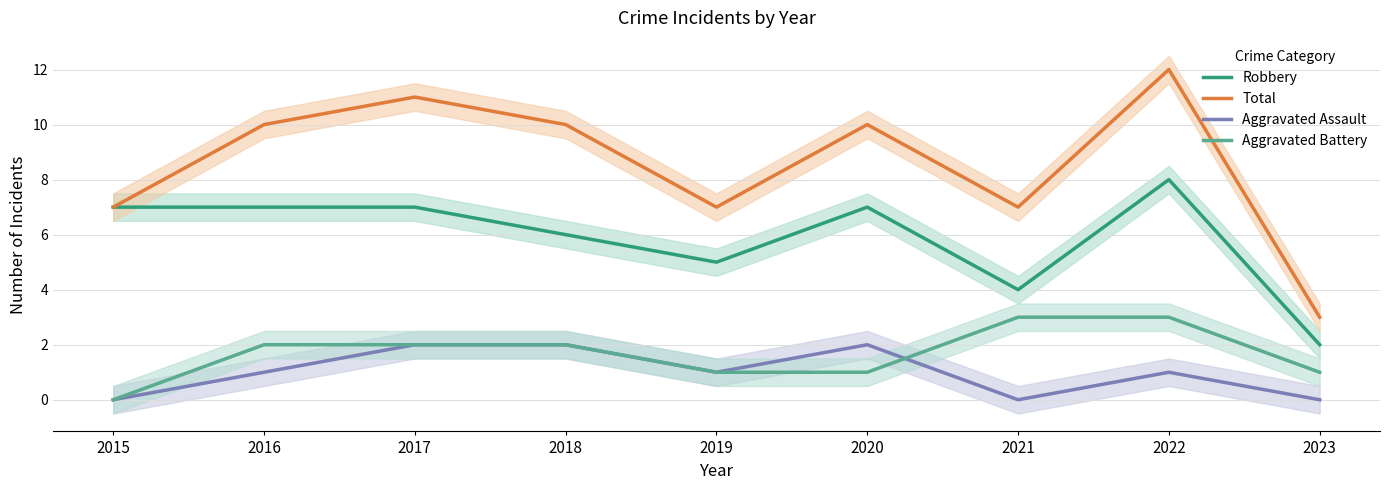

Which series has the largest range (max minus min)?

Total